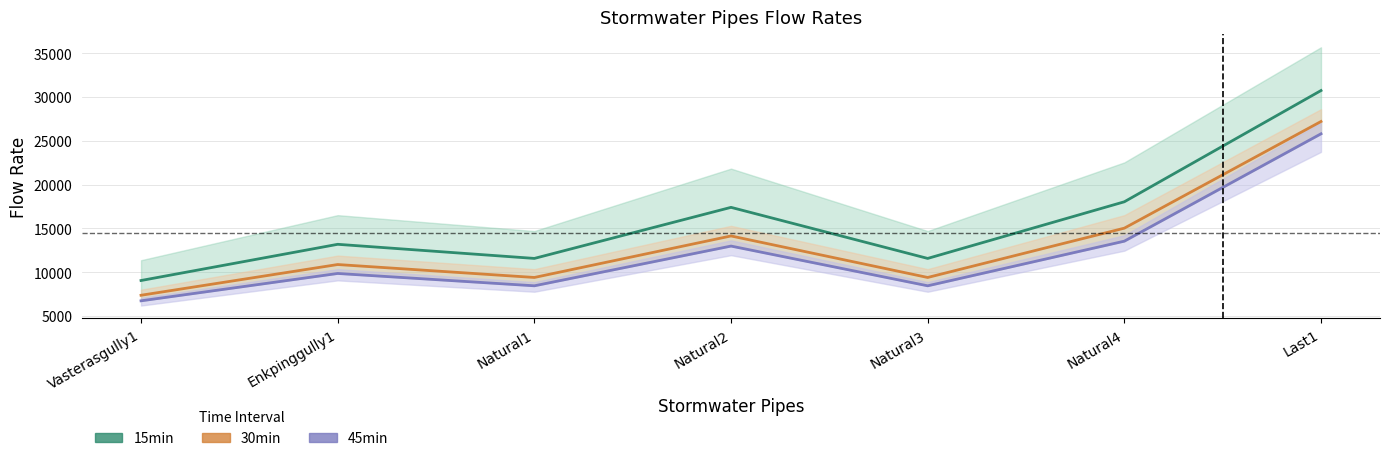

What are all the series names shown in the legend?

15min, 30min, 45min